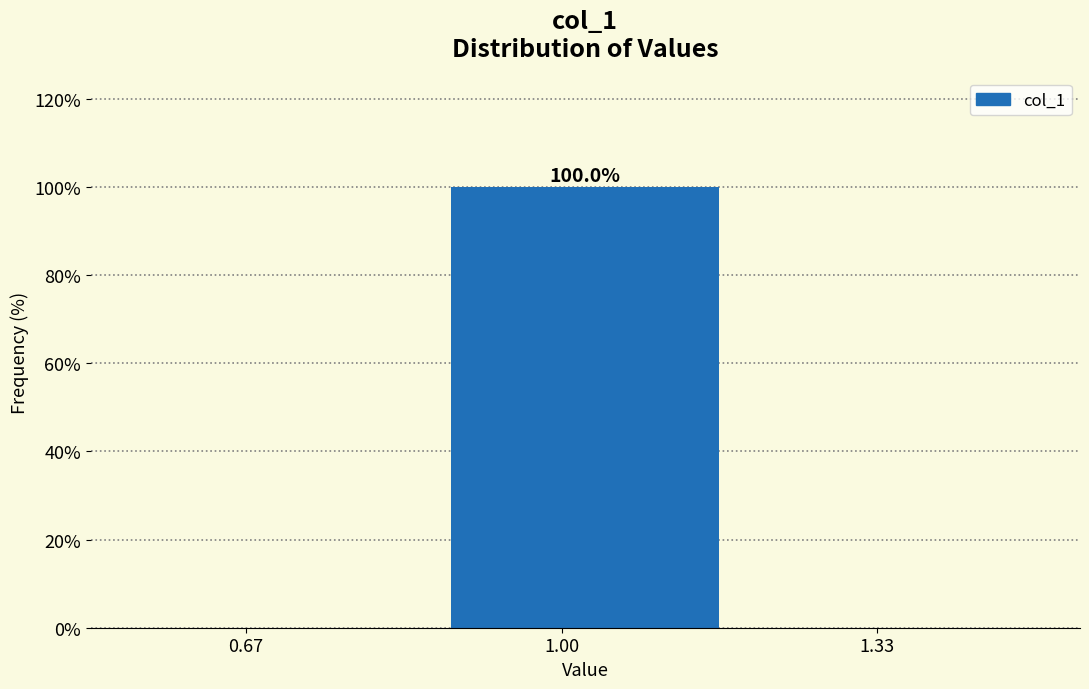

What is the change in value from 1.00 to 1.33?

-100